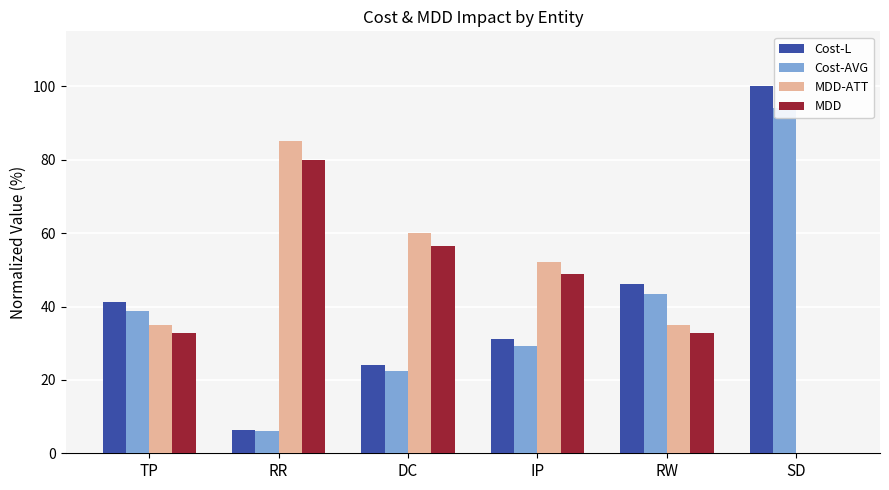

What is the label of the 3rd bar from the left?

DC